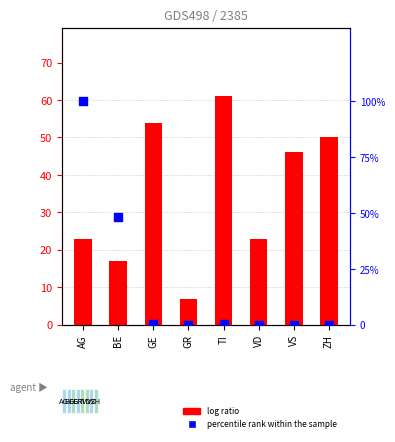

Which series contains the lowest Y value?

percentile rank within the sample